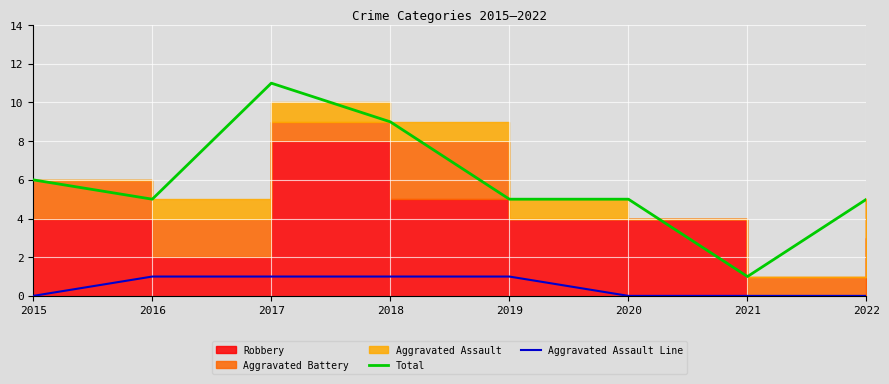

What is the value of the Aggravated Assault Line point at the 2nd from the left?

1